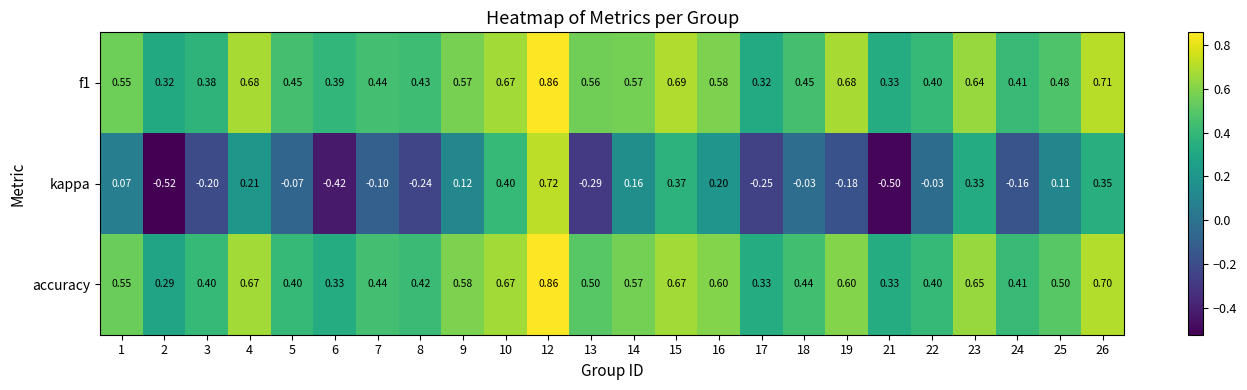

Is the value of accuracy at 10 greater than the value of kappa at 18?

Yes